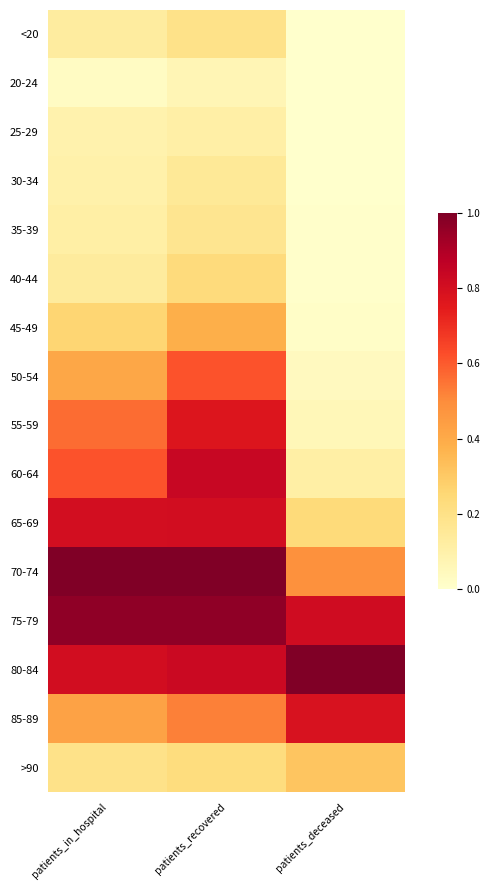

Which has a higher value, patients_recovered or patients_deceased?

patients_recovered